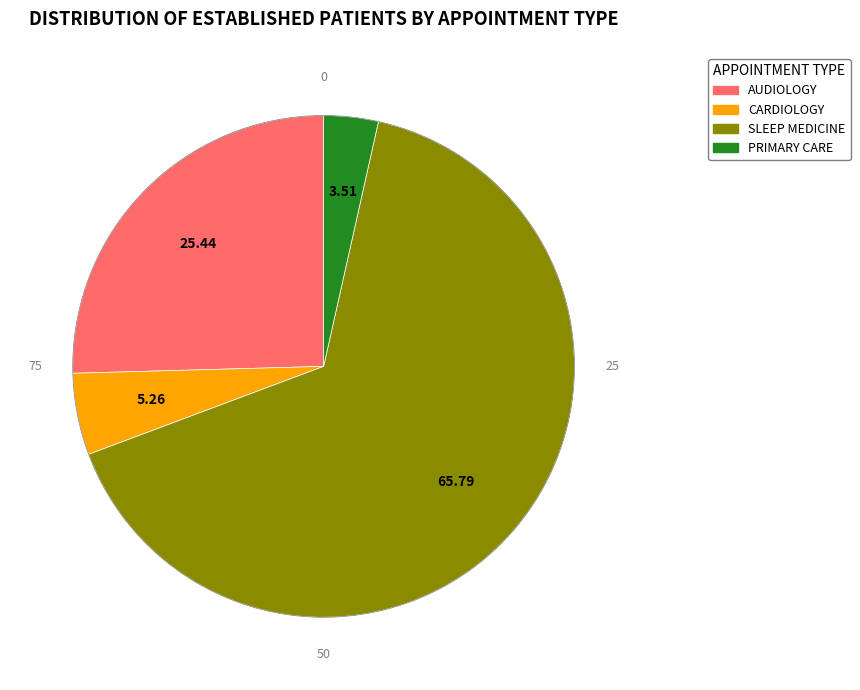

The PRIMARY CARE slice represents 12% of the pie. True or false?

False